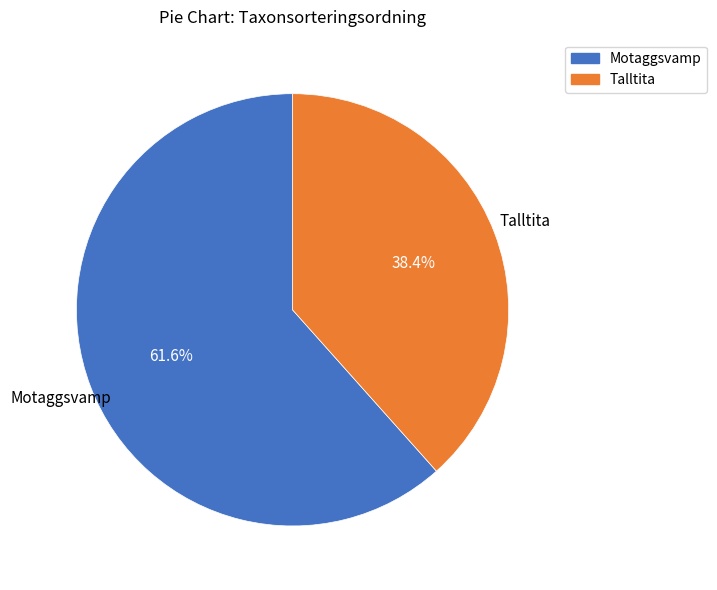

How many segments does this pie chart have?

2